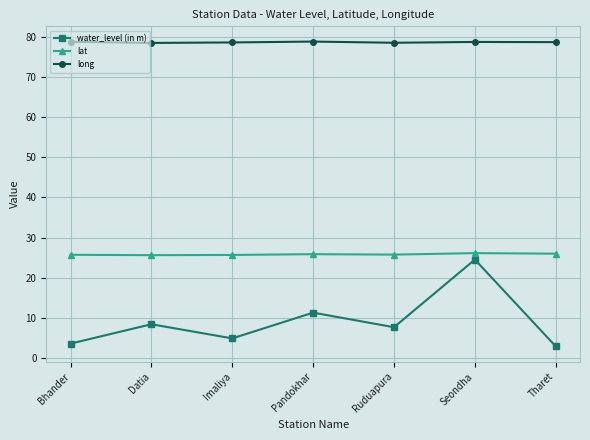

The long series shows 78.7 at Tharet. True or false?

True